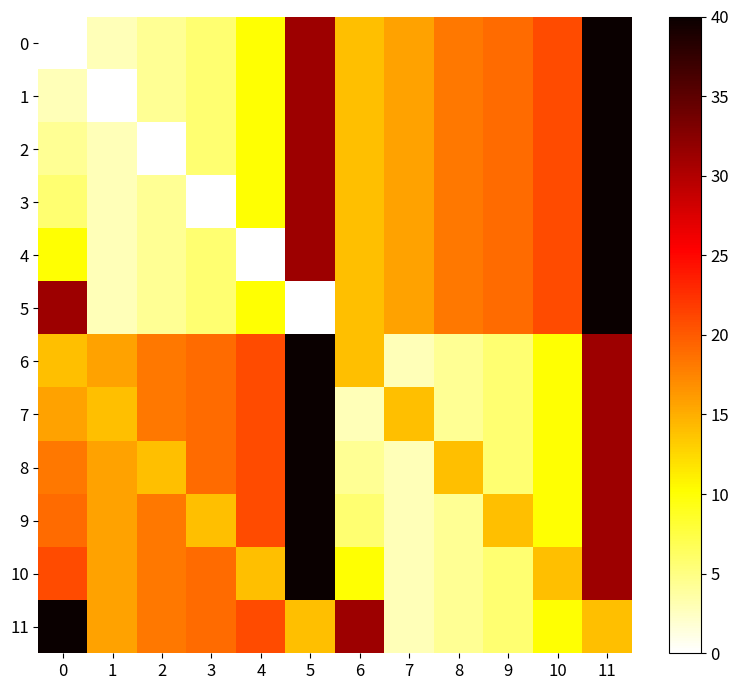

Reading right to left, extract all data points from this chart.

0: 11=40.0	10=20.9	9=19.1	8=18.3	7=15.7	6=14.0	5=31.2	4=10.0	3=5.8	2=4.3	1=2.9	0=0.0
1: 11=40.0	10=20.9	9=19.1	8=18.3	7=15.7	6=14.0	5=31.2	4=10.0	3=5.8	2=4.3	1=0.0	0=2.9
2: 11=40.0	10=20.9	9=19.1	8=18.3	7=15.7	6=14.0	5=31.2	4=10.0	3=5.8	2=0.0	1=2.9	0=4.3
3: 11=40.0	10=20.9	9=19.1	8=18.3	7=15.7	6=14.0	5=31.2	4=10.0	3=0.0	2=4.3	1=2.9	0=5.8
4: 11=40.0	10=20.9	9=19.1	8=18.3	7=15.7	6=14.0	5=31.2	4=0.0	3=5.8	2=4.3	1=2.9	0=10.0
5: 11=40.0	10=20.9	9=19.1	8=18.3	7=15.7	6=14.0	5=0.0	4=10.0	3=5.8	2=4.3	1=2.9	0=31.2
6: 11=31.2	10=10.0	9=5.8	8=4.3	7=2.9	6=14.0	5=40.0	4=20.9	3=19.1	2=18.3	1=15.7	0=14.0
7: 11=31.2	10=10.0	9=5.8	8=4.3	7=14.0	6=2.9	5=40.0	4=20.9	3=19.1	2=18.3	1=14.0	0=15.7
8: 11=31.2	10=10.0	9=5.8	8=14.0	7=2.9	6=4.3	5=40.0	4=20.9	3=19.1	2=14.0	1=15.7	0=18.3
9: 11=31.2	10=10.0	9=14.0	8=4.3	7=2.9	6=5.8	5=40.0	4=20.9	3=14.0	2=18.3	1=15.7	0=19.1
10: 11=31.2	10=14.0	9=5.8	8=4.3	7=2.9	6=10.0	5=40.0	4=14.0	3=19.1	2=18.3	1=15.7	0=20.9
11: 11=14.0	10=10.0	9=5.8	8=4.3	7=2.9	6=31.2	5=14.0	4=20.9	3=19.1	2=18.3	1=15.7	0=40.0